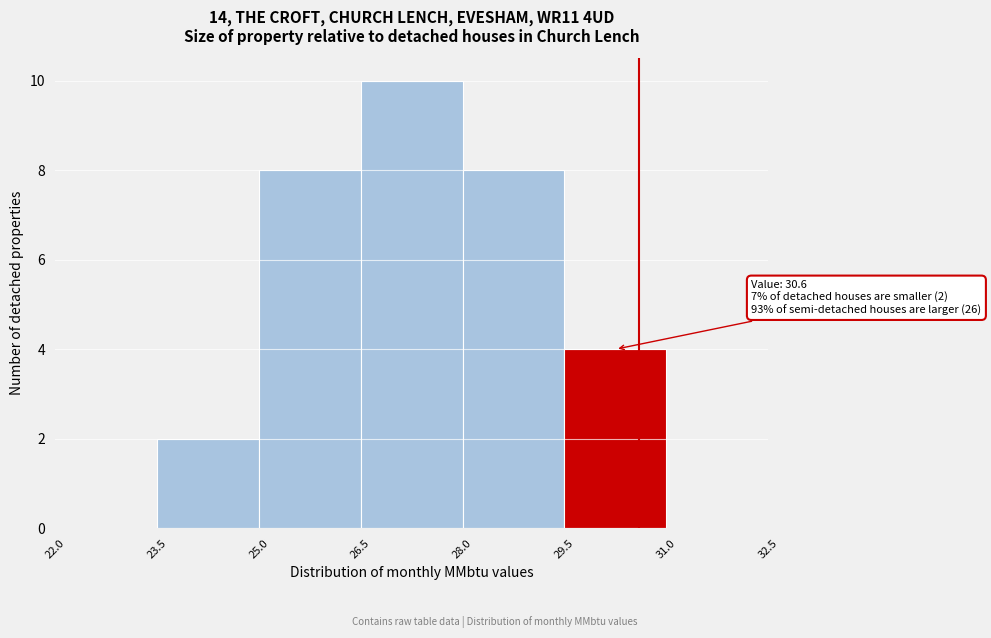

Over which range of the x-axis is the bar tallest?

26.5 to 28.0